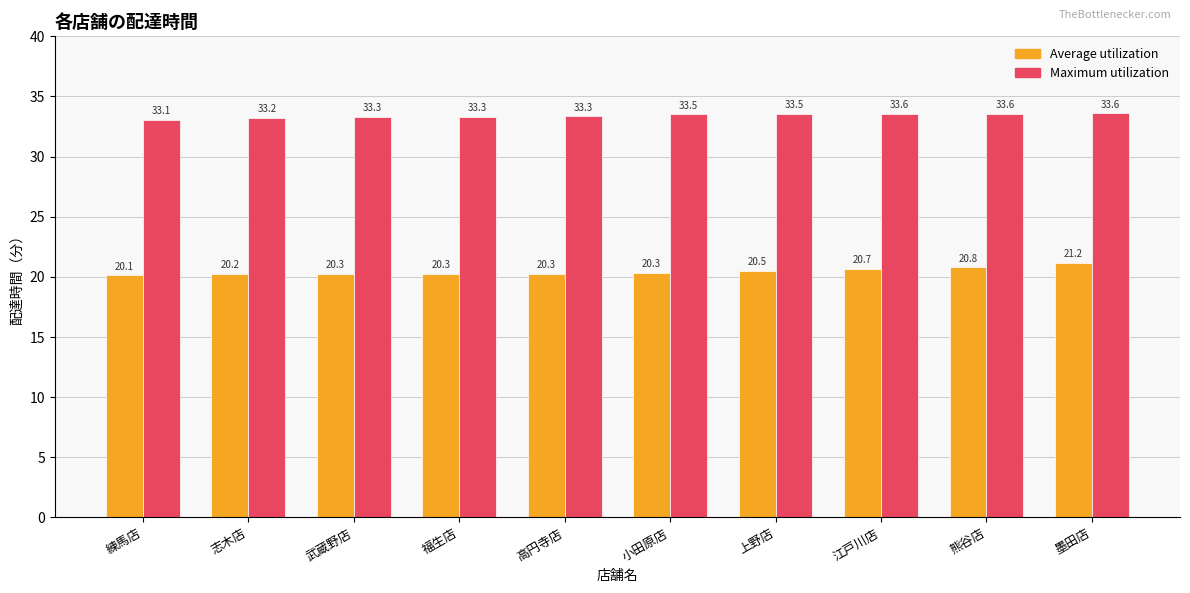

How many Maximum utilization values are between 33 and 34?

10